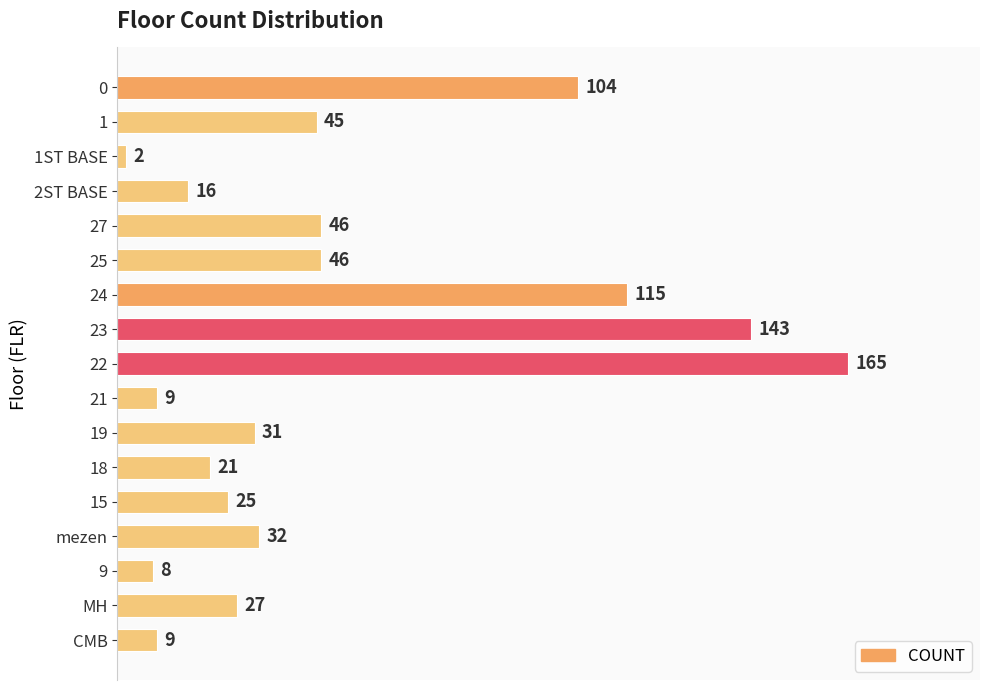

What value does the data have at 15?

25